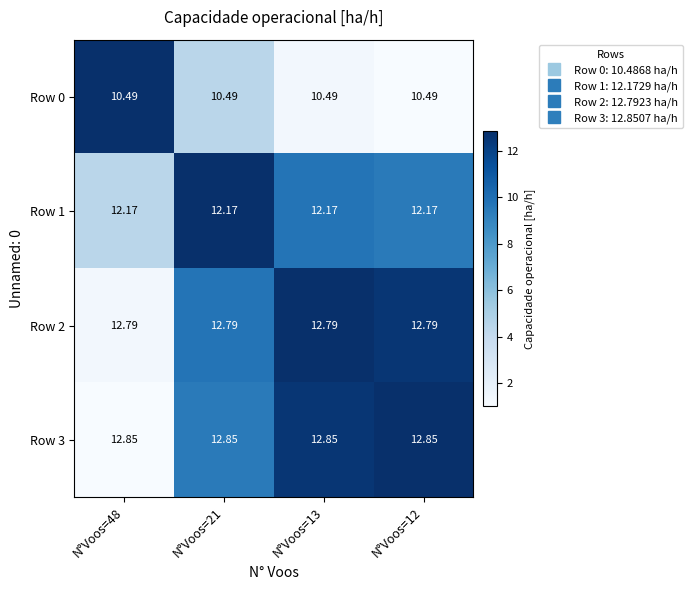

Rank the series at N°Voos=13 from lowest to highest value.

Row 0, Row 1, Row 2, Row 3